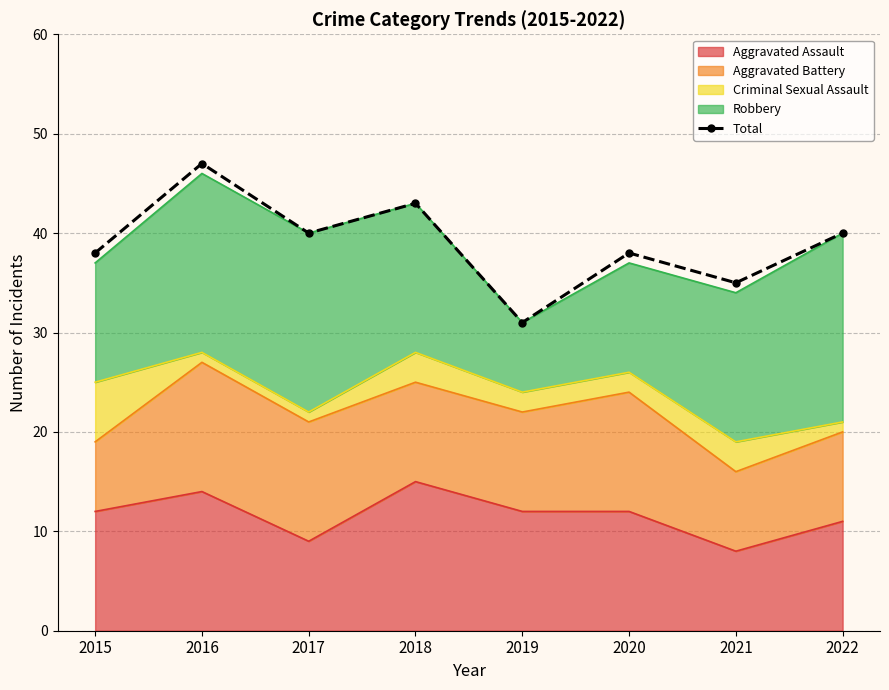

The chart shows a value of 16 at 2021. True or false?

False